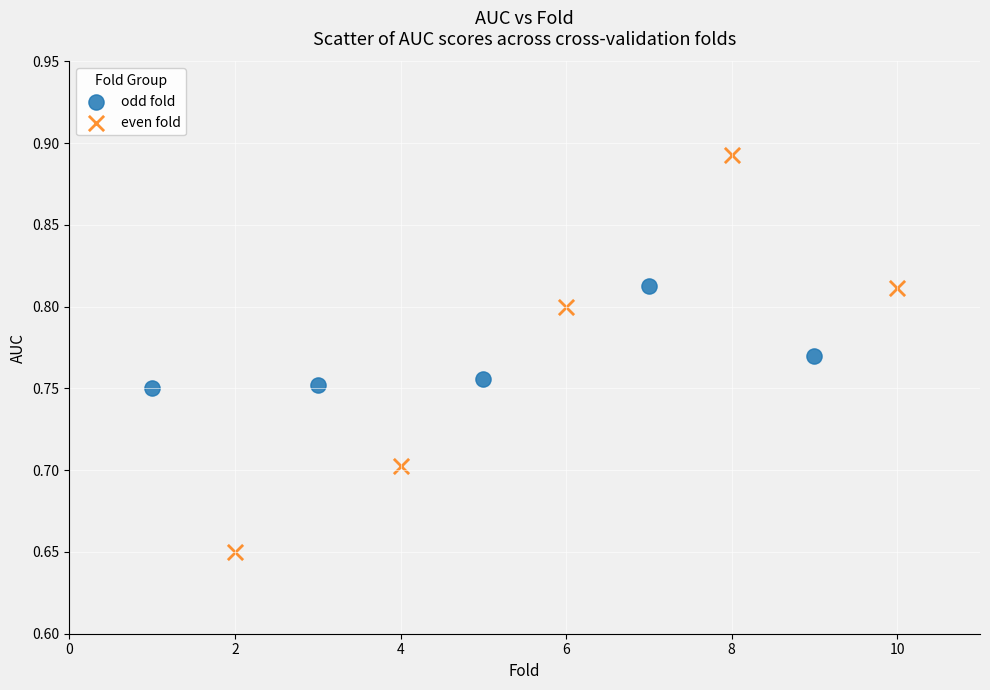

Which series has the largest Y range (max minus min)?

even fold